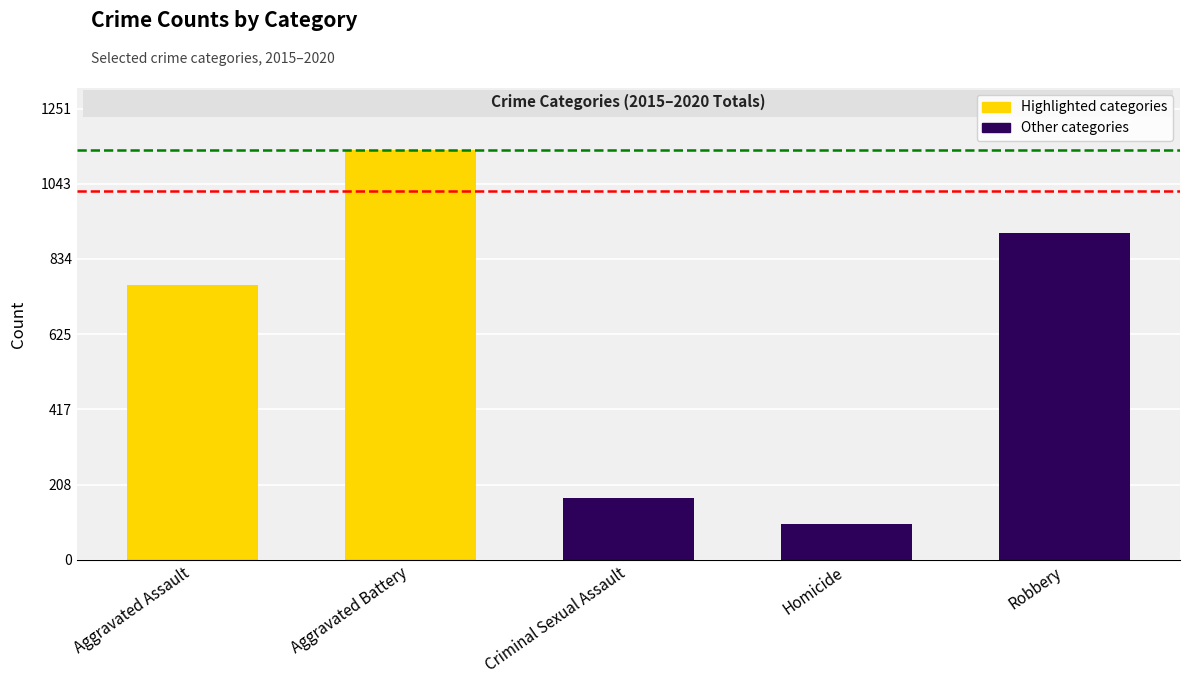

Read the value at Homicide.

99